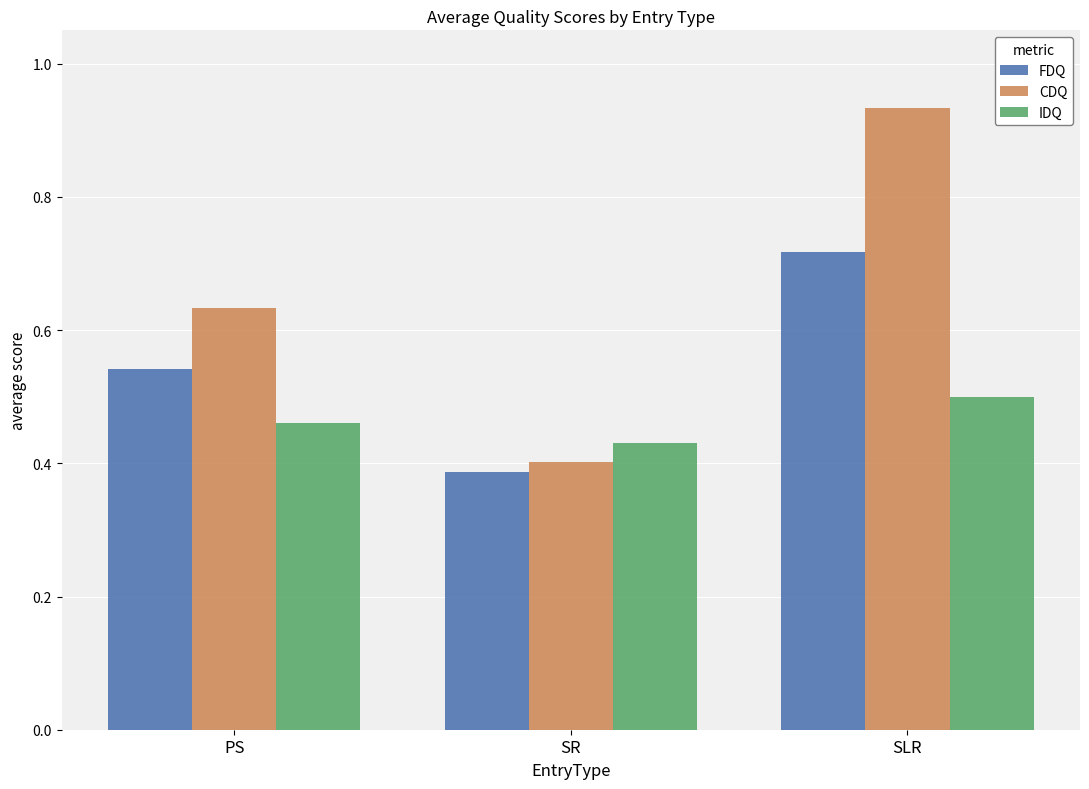

Is it true that IDQ equals 0.4 at SR?

True